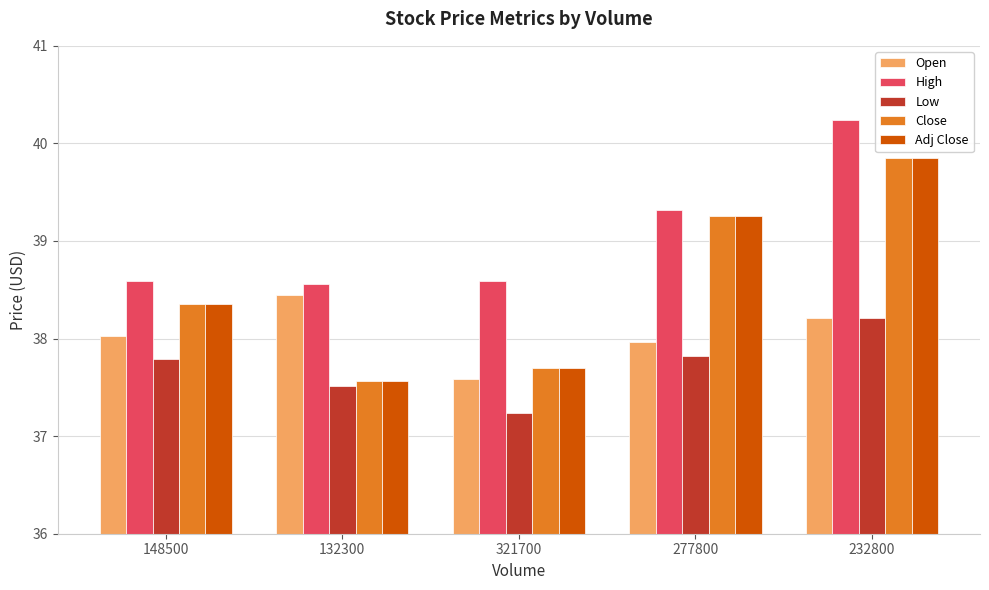

How many bars are there in total?

25